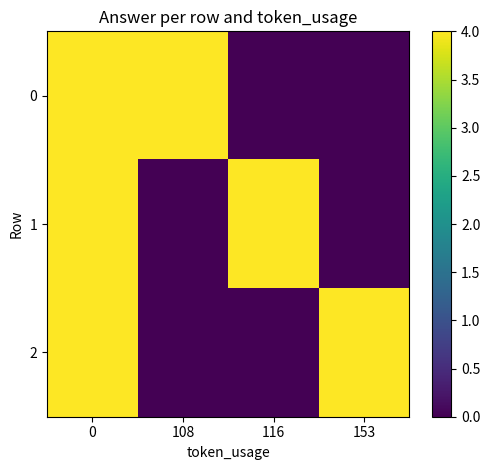

Reading right to left, what are all the values shown in this chart?

0: 153=0	116=0	108=4	0=4
1: 153=0	116=4	108=0	0=4
2: 153=4	116=0	108=0	0=4